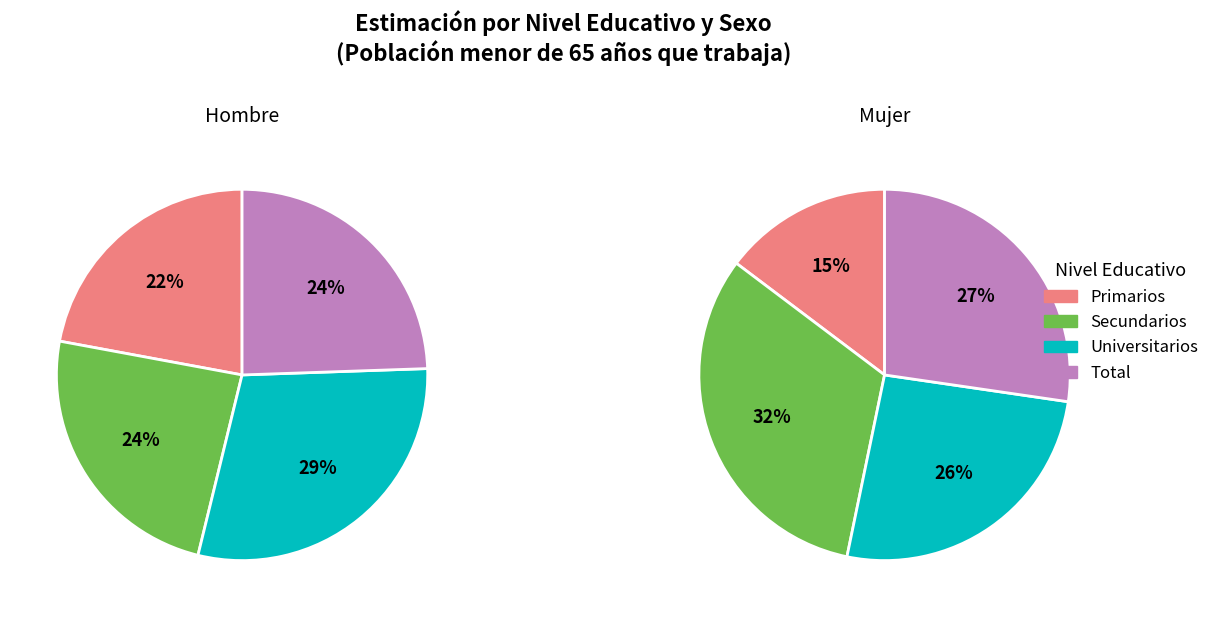

Between Primarios and Universitarios, which is larger?

Universitarios